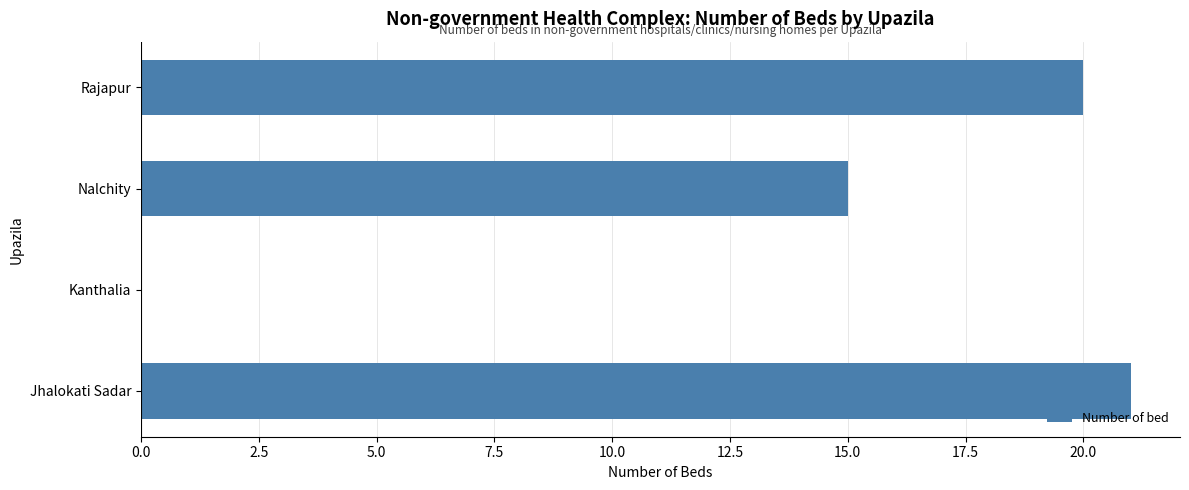

Are the bars grouped side by side (vs. stacked)?

No